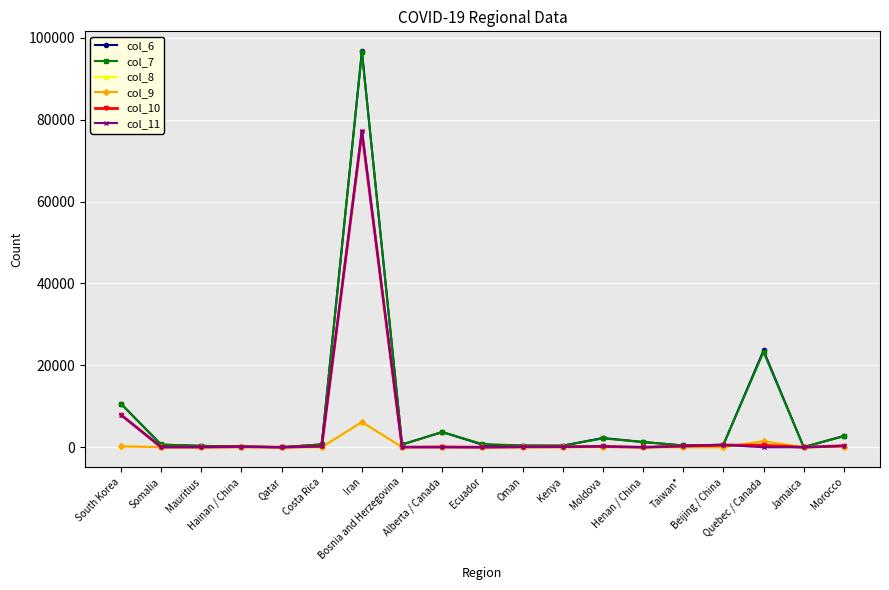

What is the sum of all col_9 values?

8235